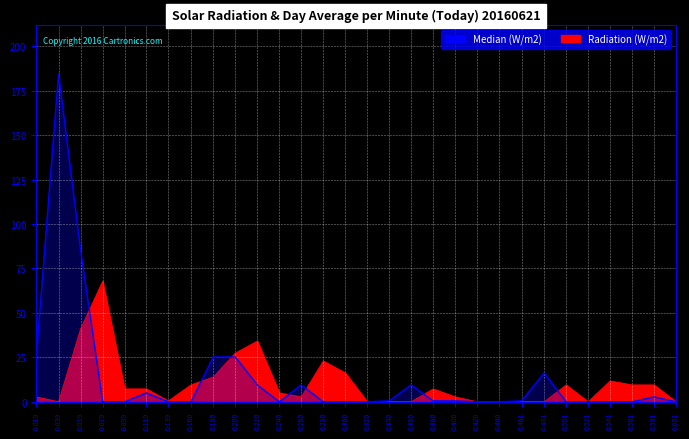

Which has a higher value, 0.099 or 0.220?

0.220